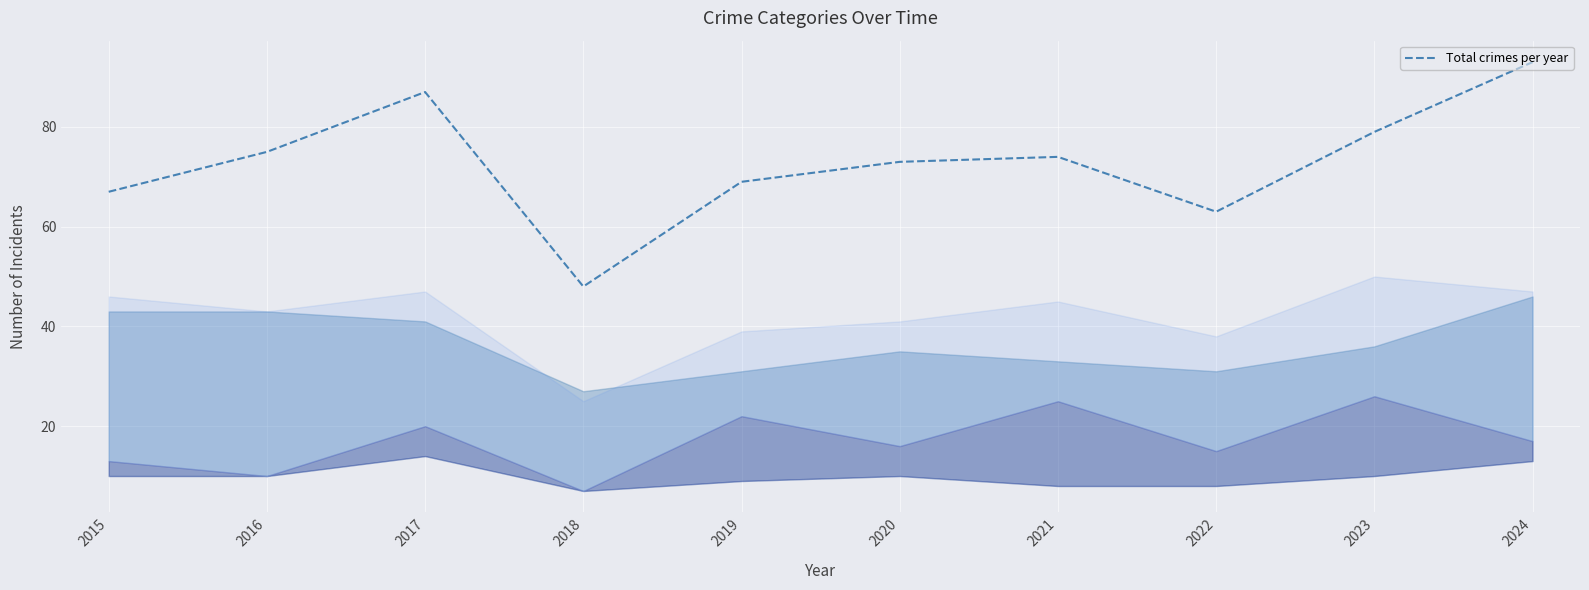

Which category has the highest value across all series?

2024